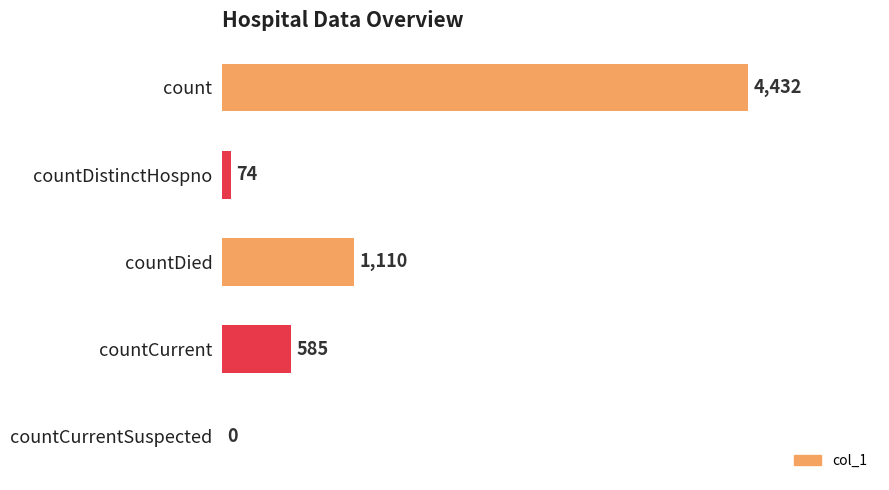

The chart shows a value of 954 at countCurrent. True or false?

False